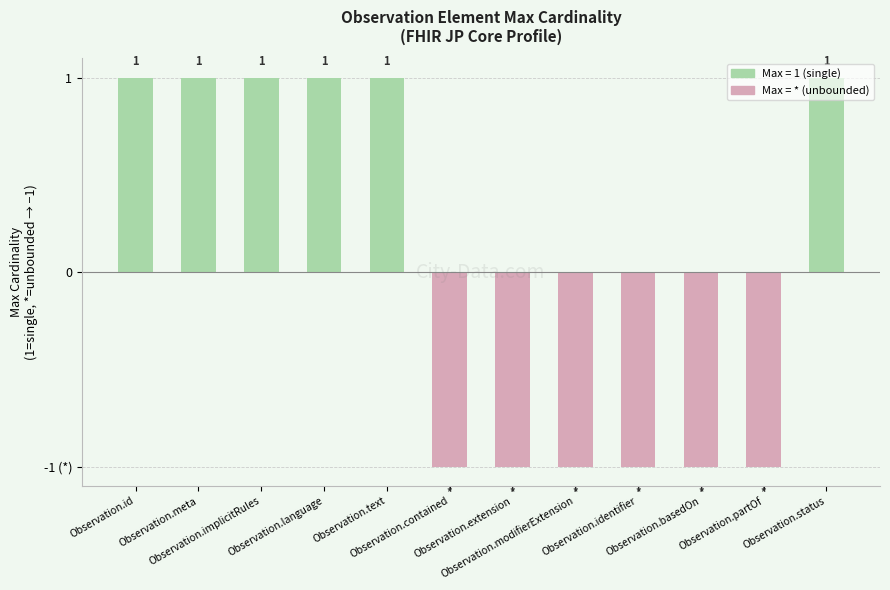

Does the chart contain any negative values?

Yes